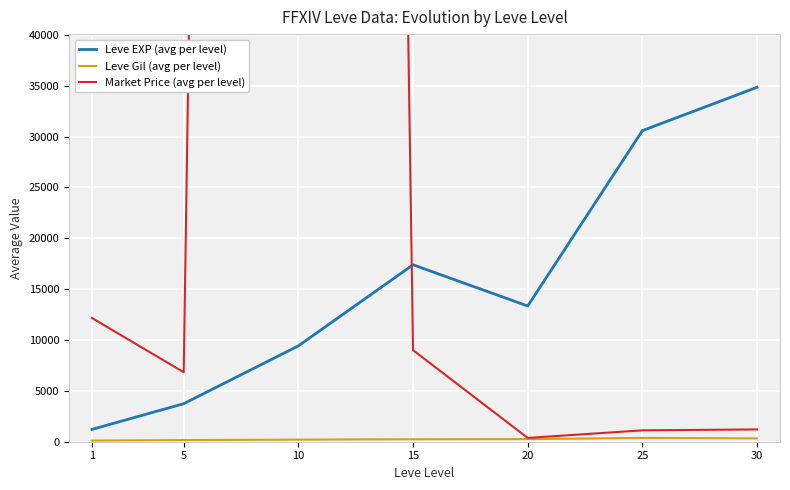

True or false: Market Price (avg per level) and Leve Gil (avg per level) cross at least once.

False